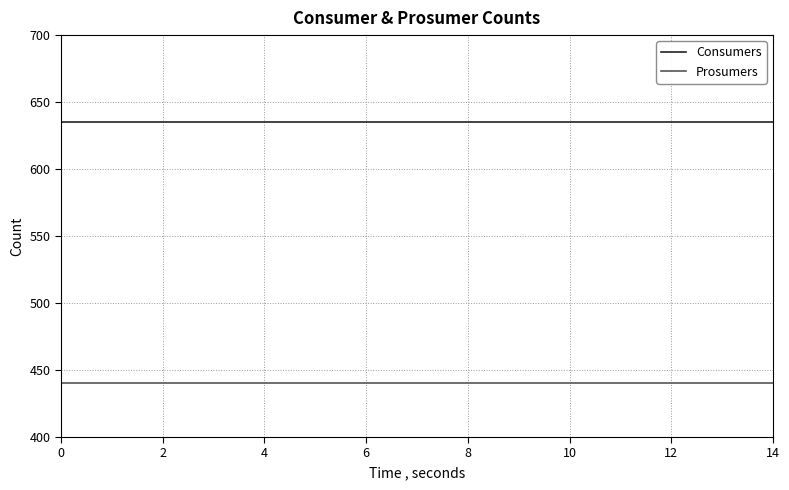

Which series has the largest total across all categories?

Consumers